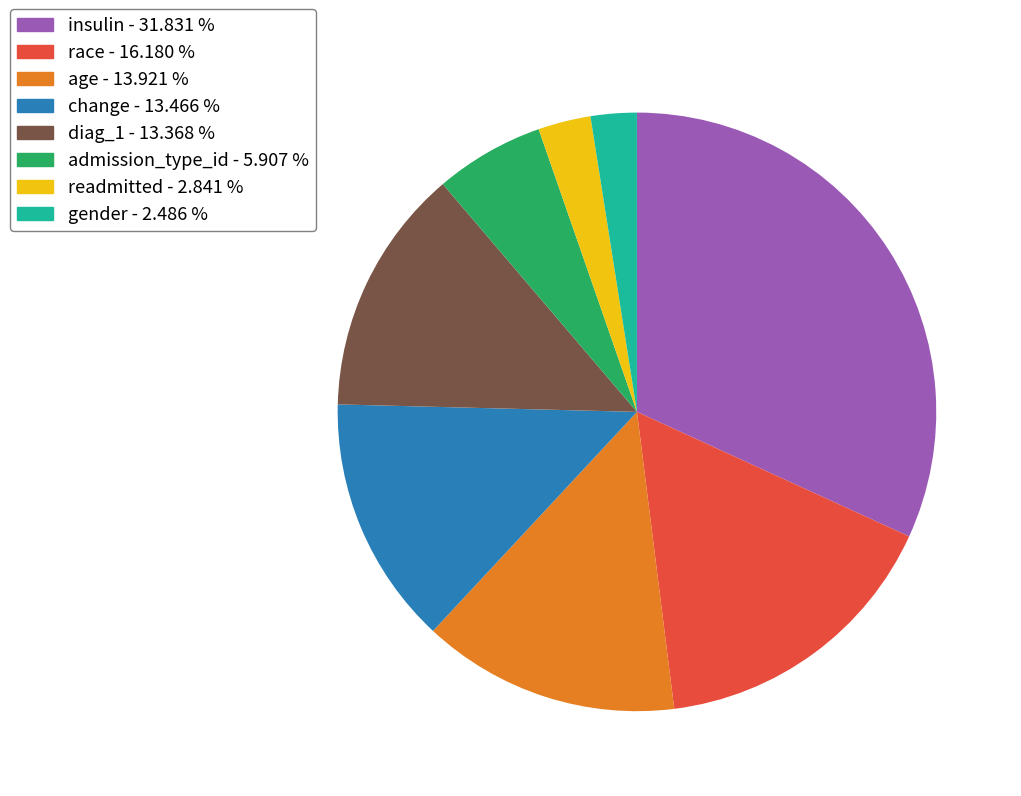

How many slices are in this pie chart?

8